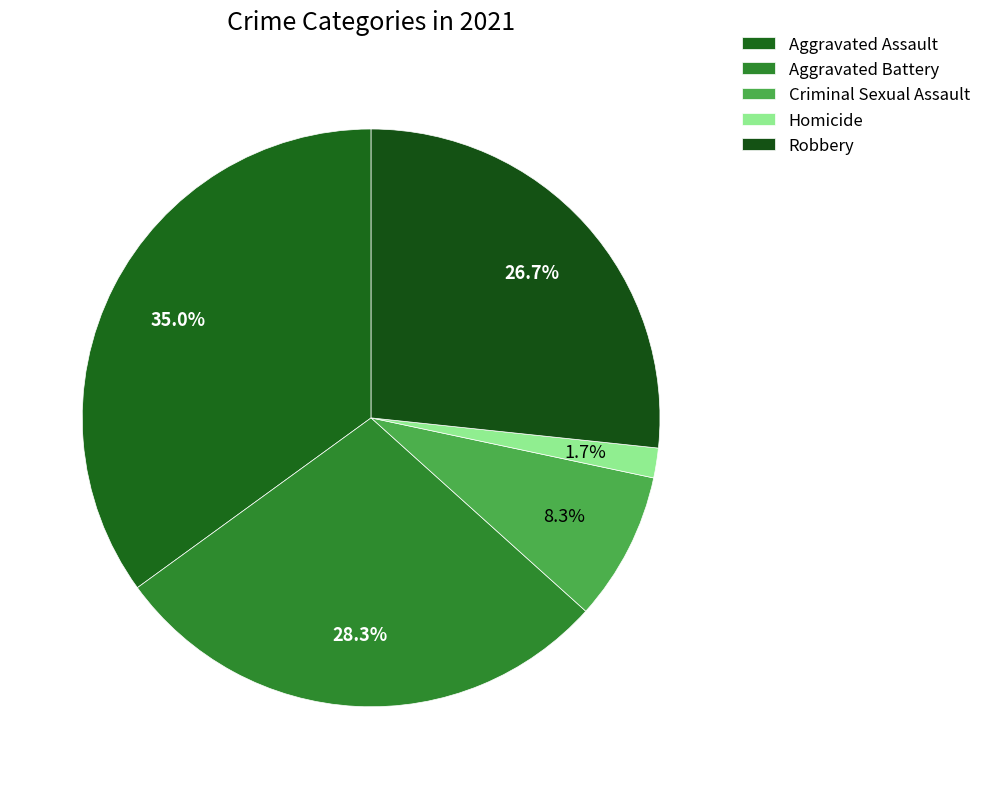

What is the smallest slice in the pie chart?

Homicide